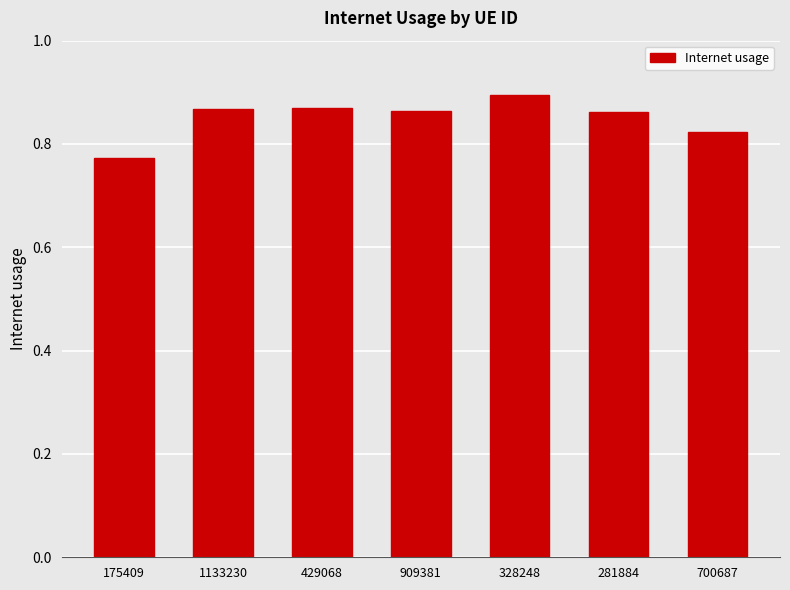

The value at 1133230 is 0.9. True or false?

True